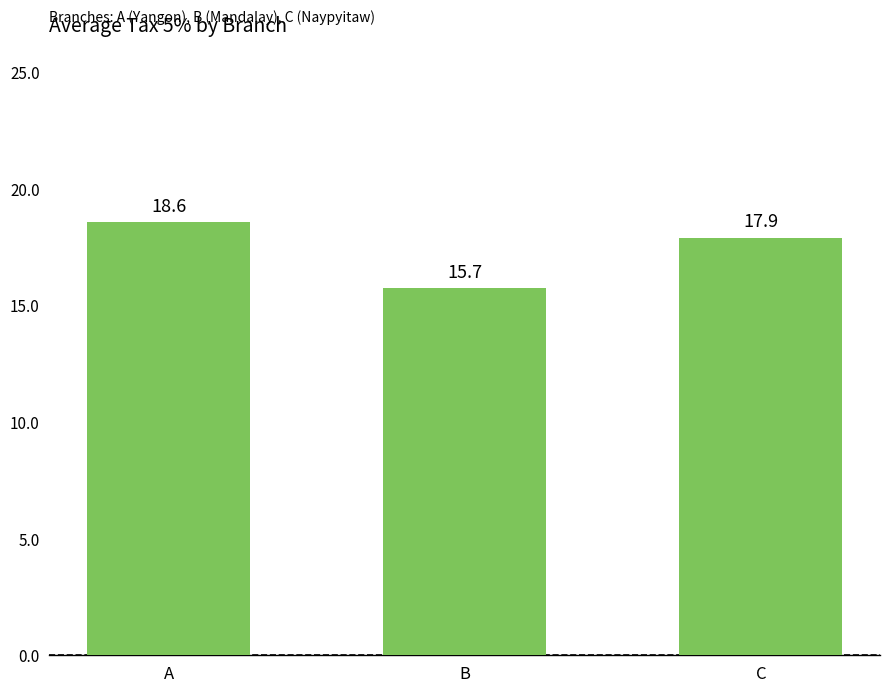

What is the sum of all values?

52.2